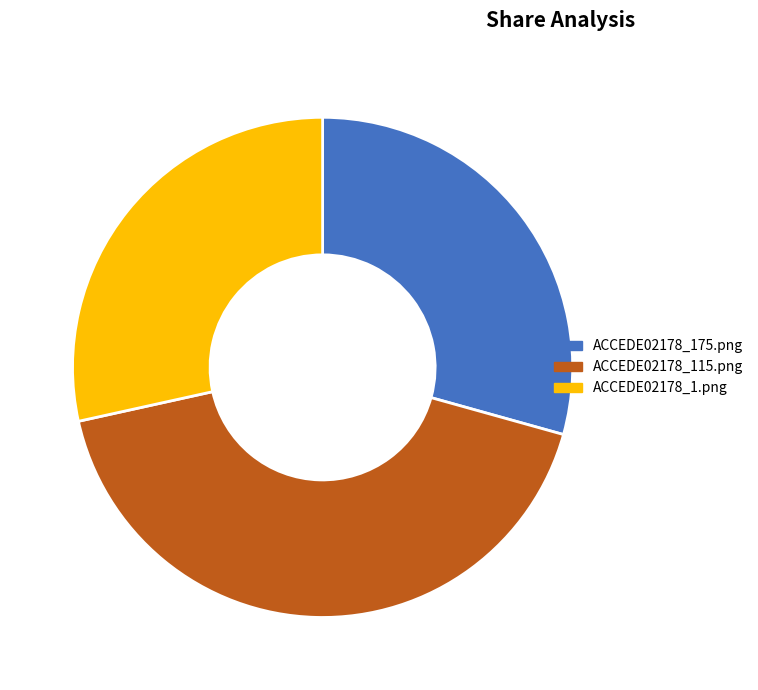

To the nearest percent, what portion does ACCEDE02178_1.png represent?

28%